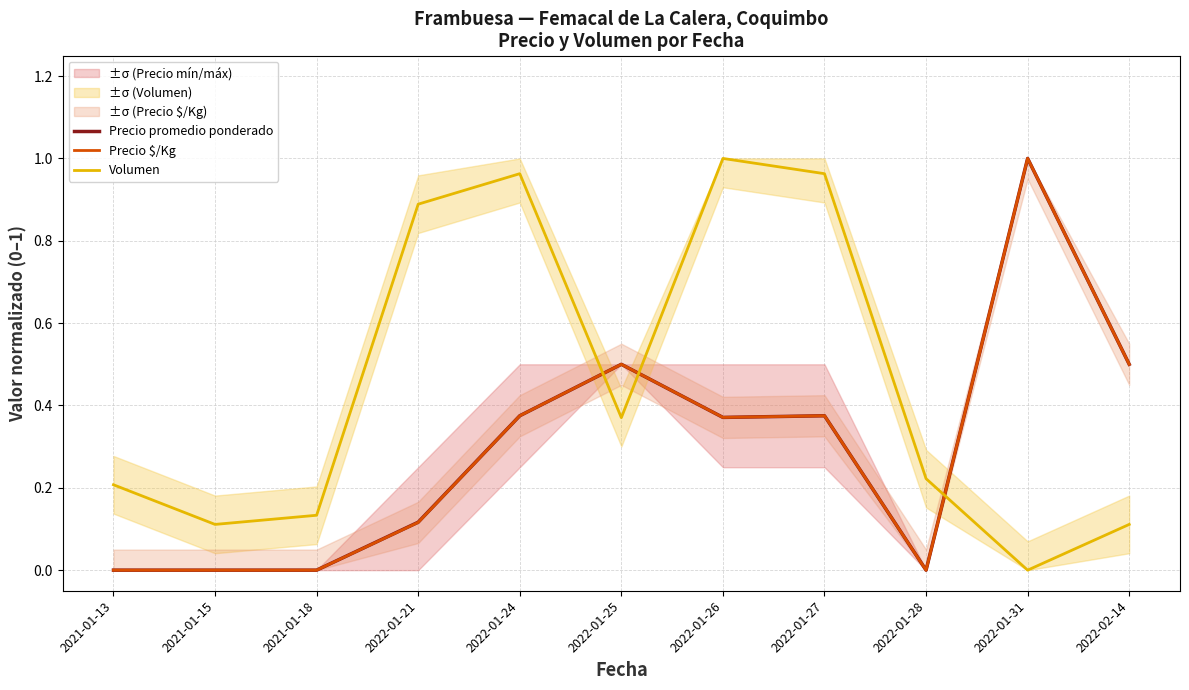

At how many categories does at least one series exceed 0?

11